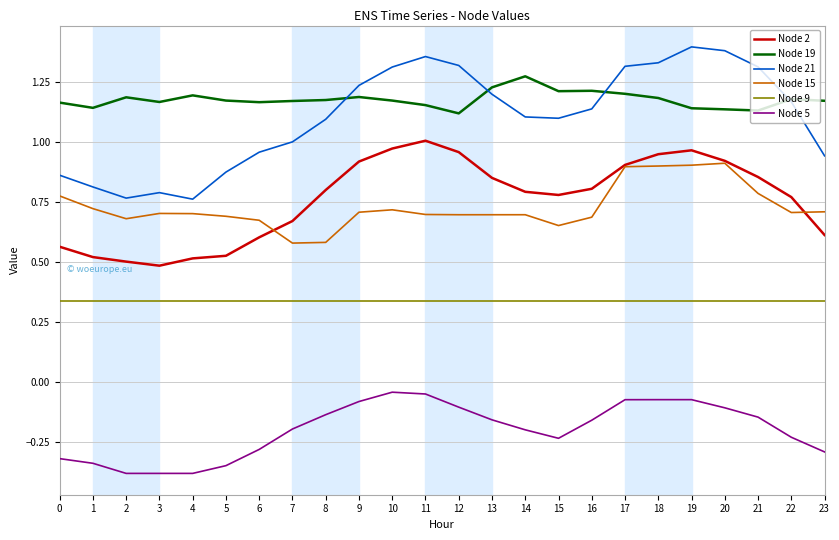

Which series has the largest total across all categories?

Node 19